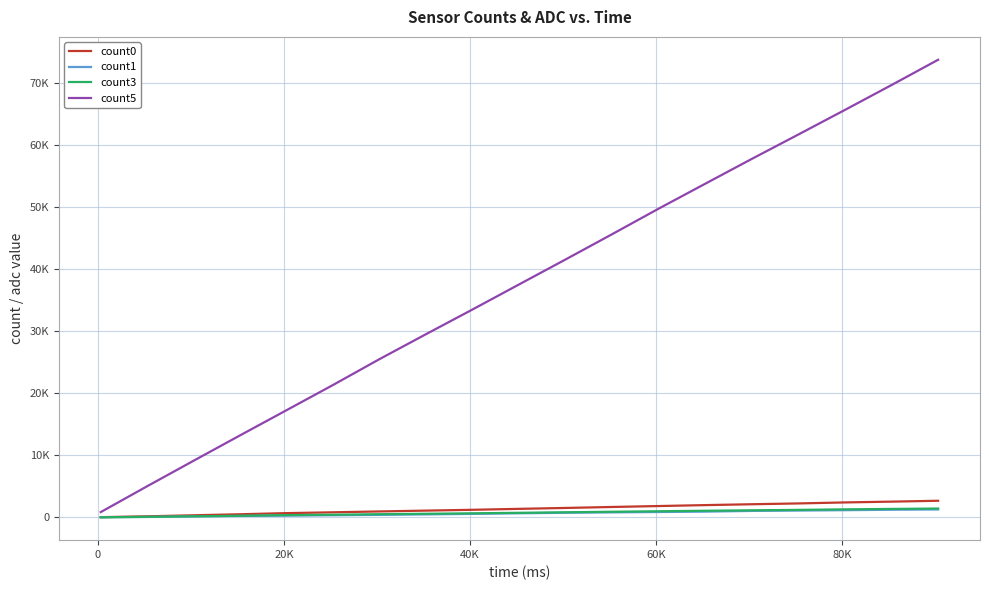

True or false: count0 and count1 intersect in this chart.

False